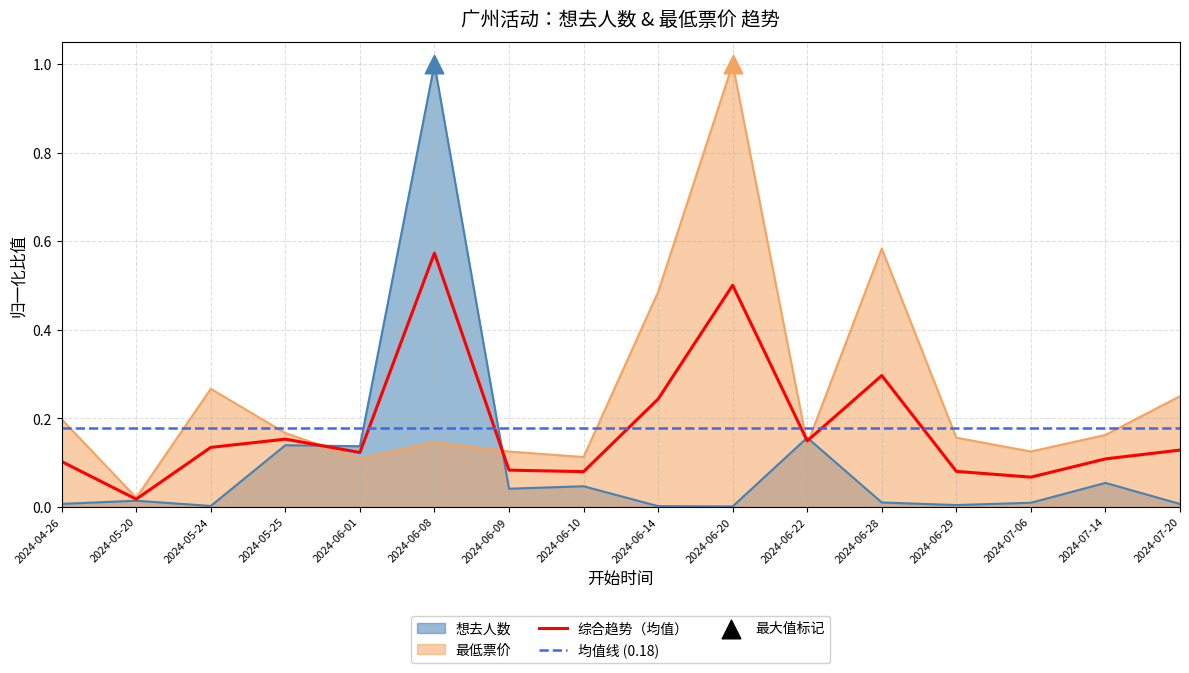

What is the total value across all series at 2024-06-14?

0.5